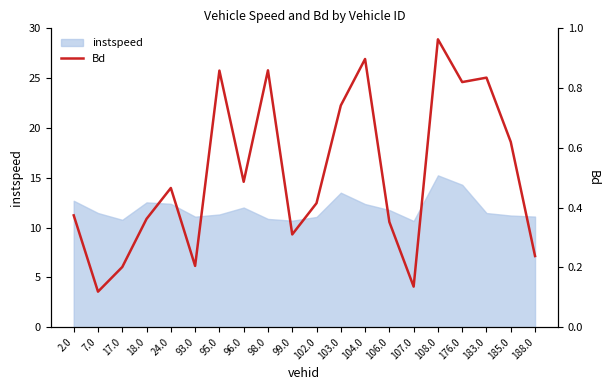

Reading right to left, transcribe all the data shown in this chart.

188.0=0.2	185.0=0.6	183.0=0.8	176.0=0.8	108.0=1.0	107.0=0.1	106.0=0.4	104.0=0.9	103.0=0.7	102.0=0.4	99.0=0.3	98.0=0.9	96.0=0.5	95.0=0.9	93.0=0.2	24.0=0.5	18.0=0.4	17.0=0.2	7.0=0.1	2.0=0.4